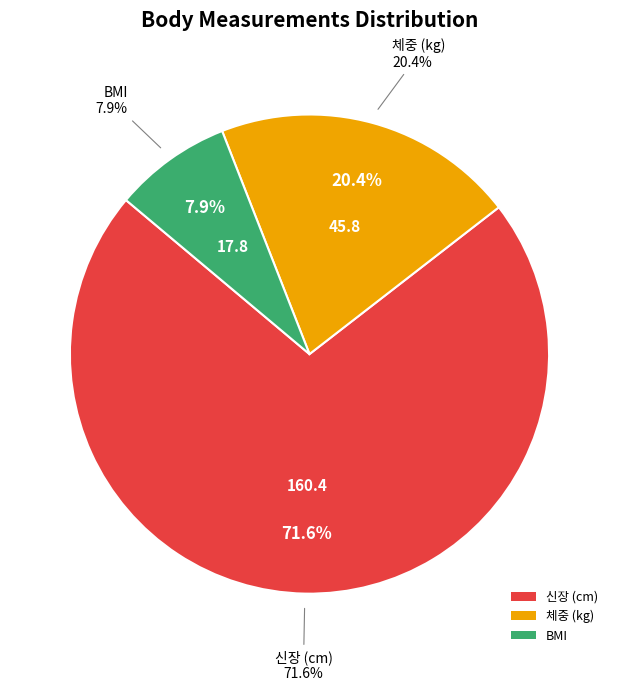

To the nearest percent, what portion does 신장 (cm) represent?

72%